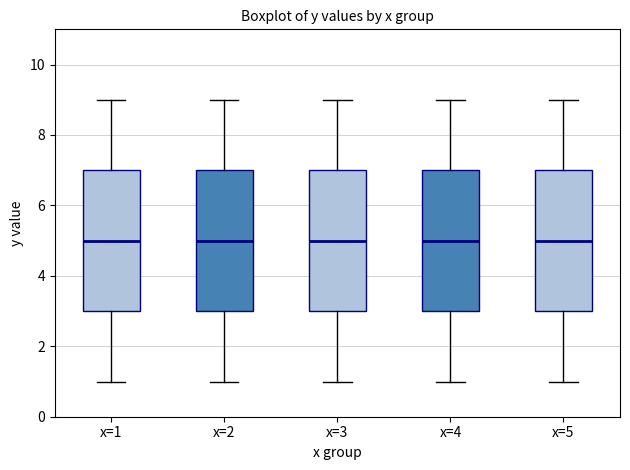

Reading left to right, read every box against the y-axis: the position of its median line, the range the box covers, and the ends of its whiskers. The values are not printed on the chart, so give them approximately, as read against the axis.

x=1: median 5, box 3 to 7, whiskers 1 to 9
x=2: median 5, box 3 to 7, whiskers 1 to 9
x=3: median 5, box 3 to 7, whiskers 1 to 9
x=4: median 5, box 3 to 7, whiskers 1 to 9
x=5: median 5, box 3 to 7, whiskers 1 to 9